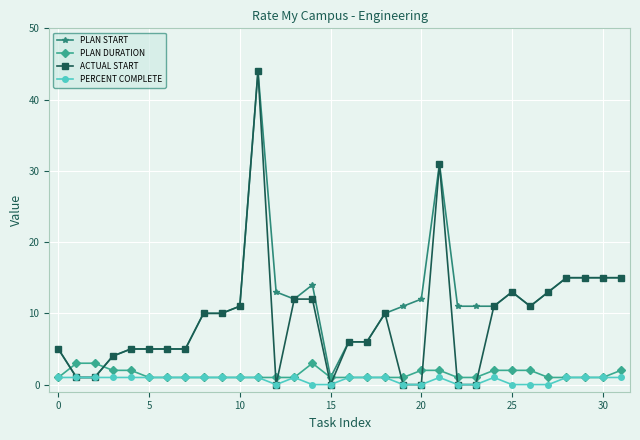

What is the maximum value for PLAN START?

44